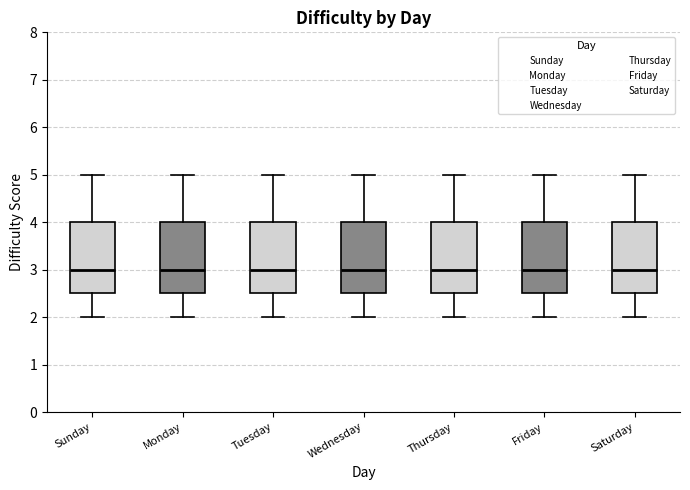

Where does the lower whisker of the box for Wednesday end on the y-axis? The values are not printed on the chart, so give them approximately, as read against the axis.

2.0